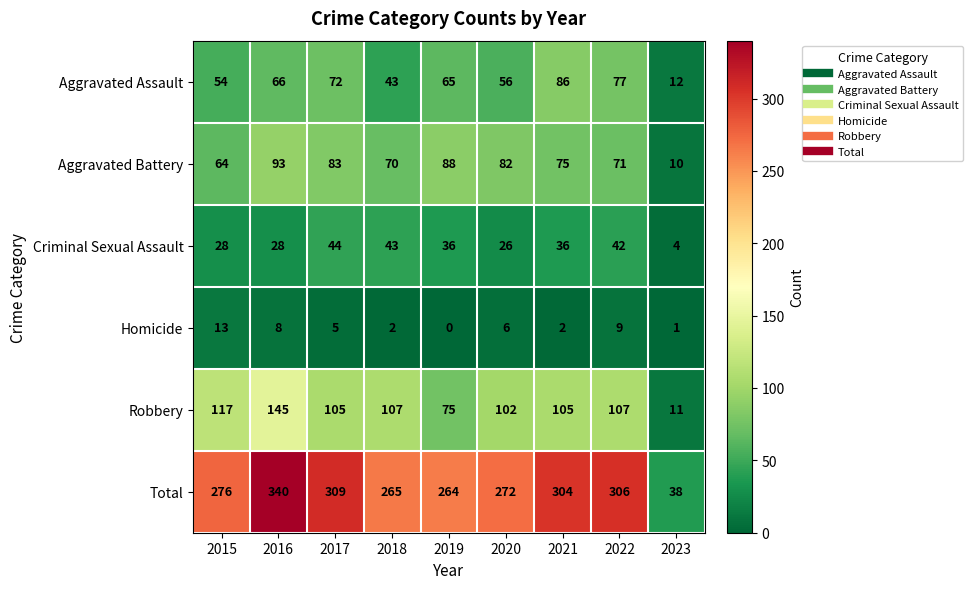

Which label corresponds to the smallest value in the chart?

2019